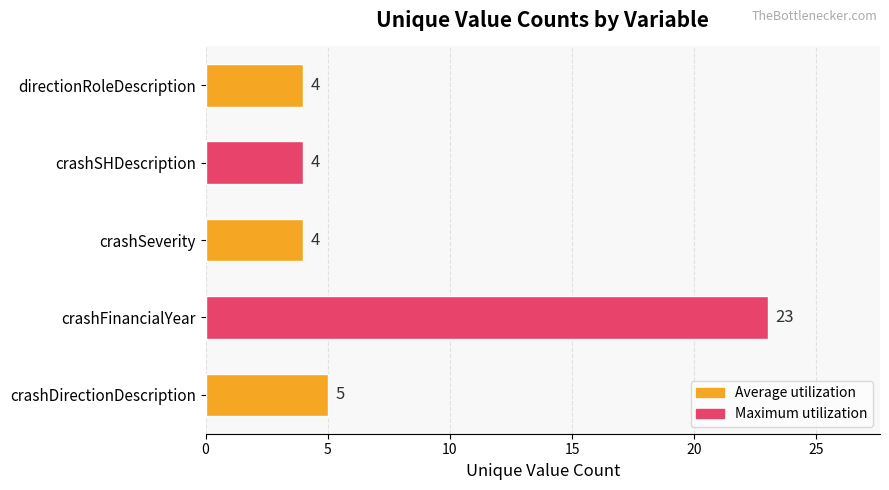

What is the average value?

8